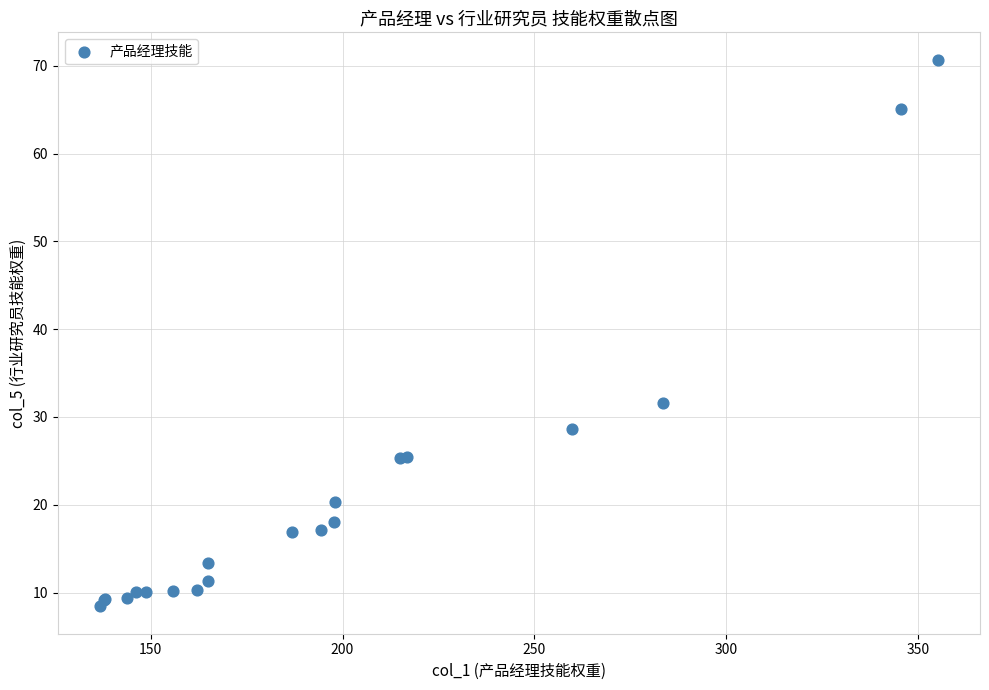

What Y value in the scatter plot is closest to 39?

31.6